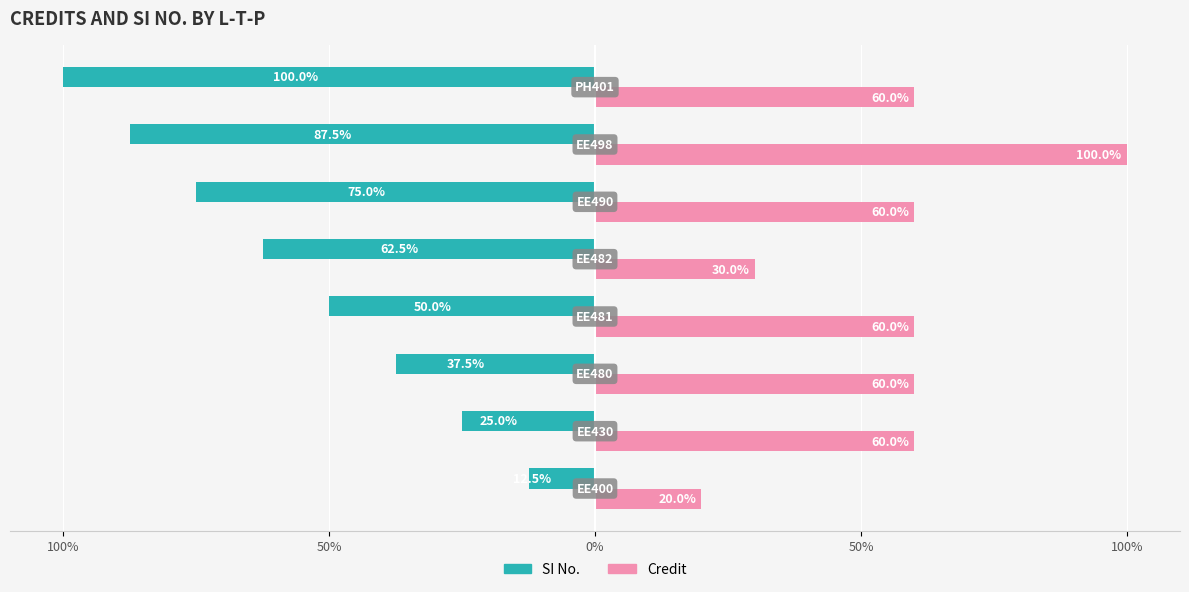

What are all the series names shown in the legend?

SI No., Credit